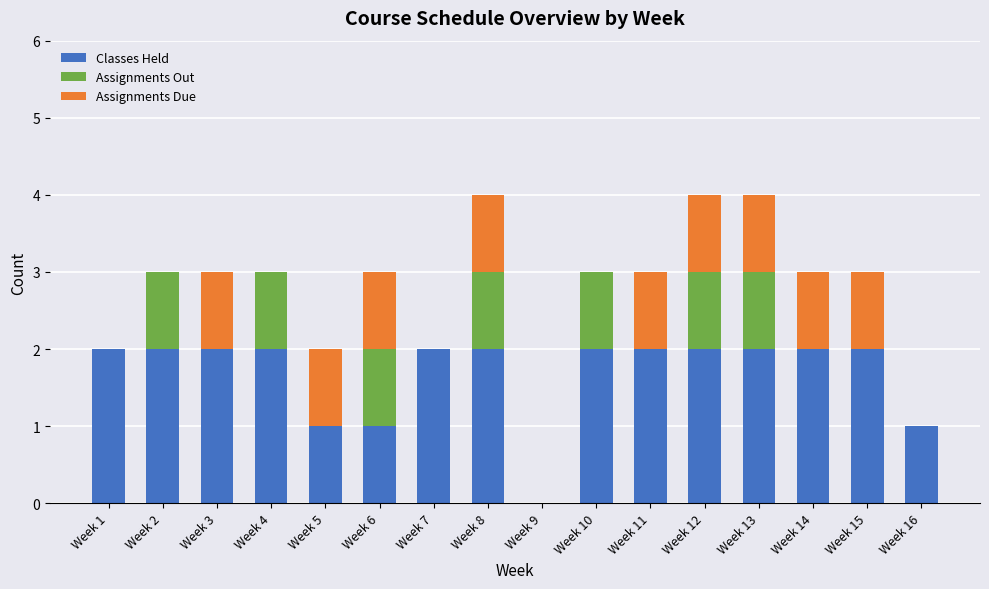

What is the sum of all Classes Held values?

27